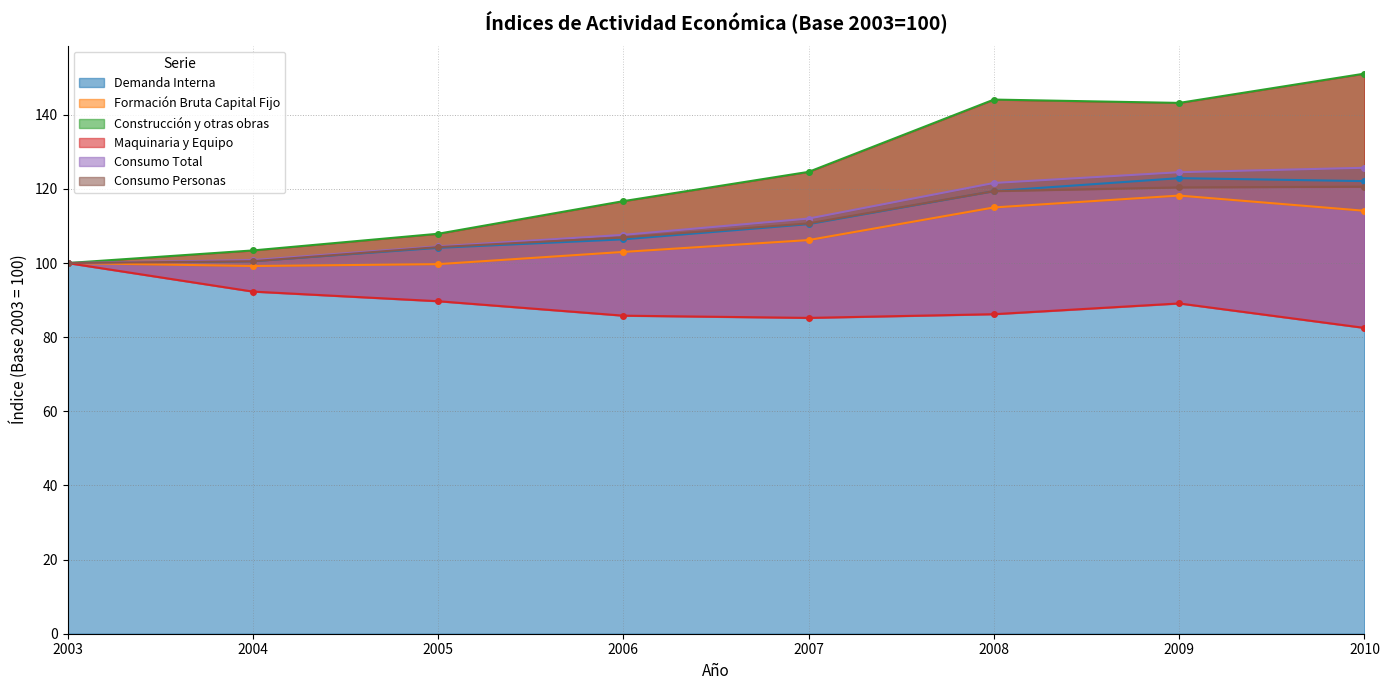

At 2006, list the series in order from largest to smallest.

Construcción y otras obras, Consumo Total, Consumo Personas, Demanda Interna, Formación Bruta Capital Fijo, Maquinaria y Equipo